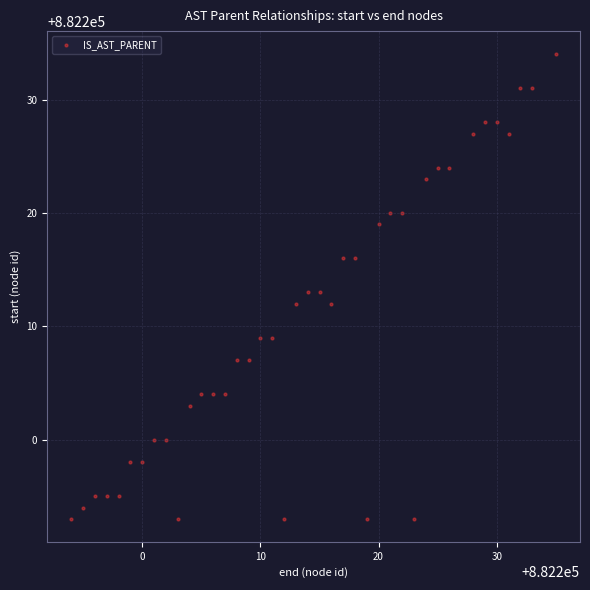

What is the range of X values (max minus min)?

41